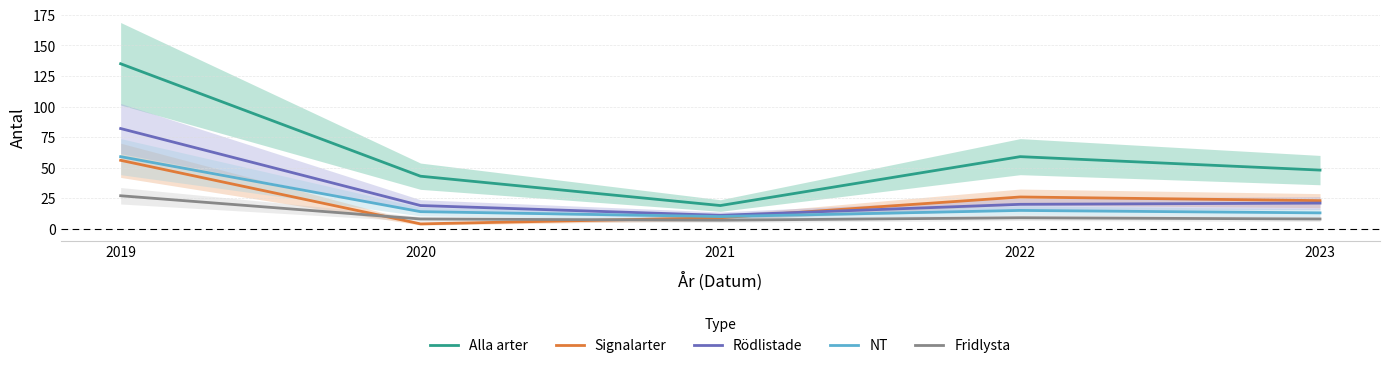

True or false: NT and Alla arter intersect in this chart.

False